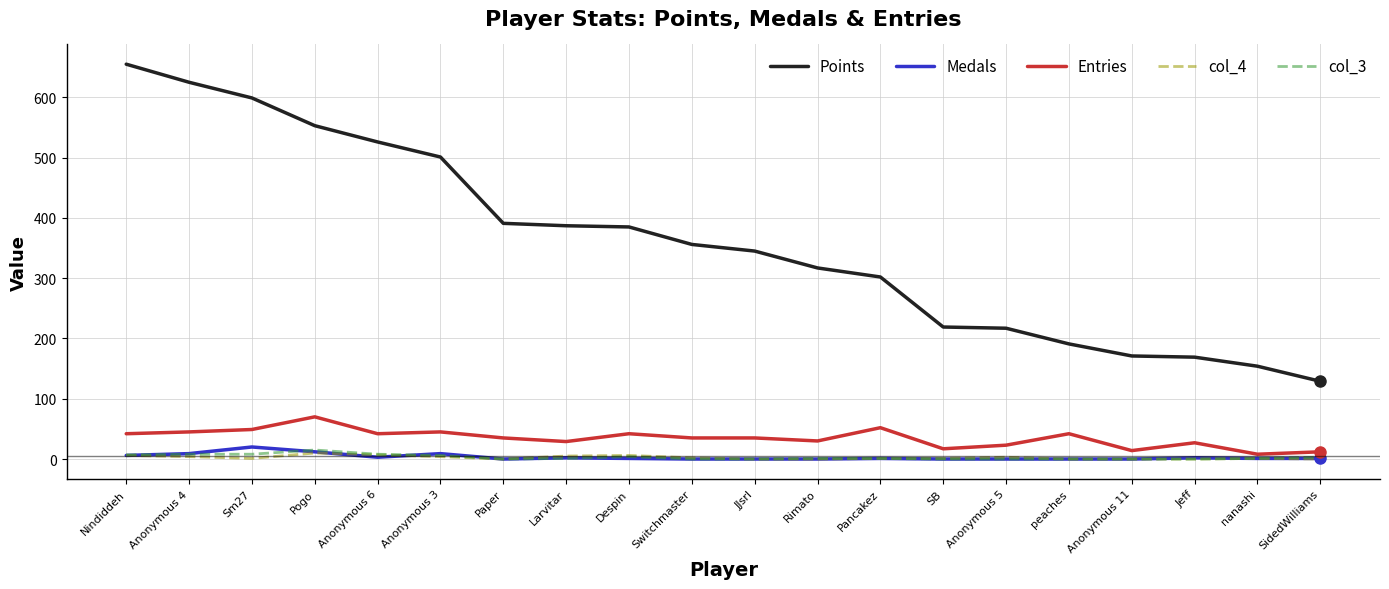

Is it true that Entries equals 75 at Anonymous 4?

False